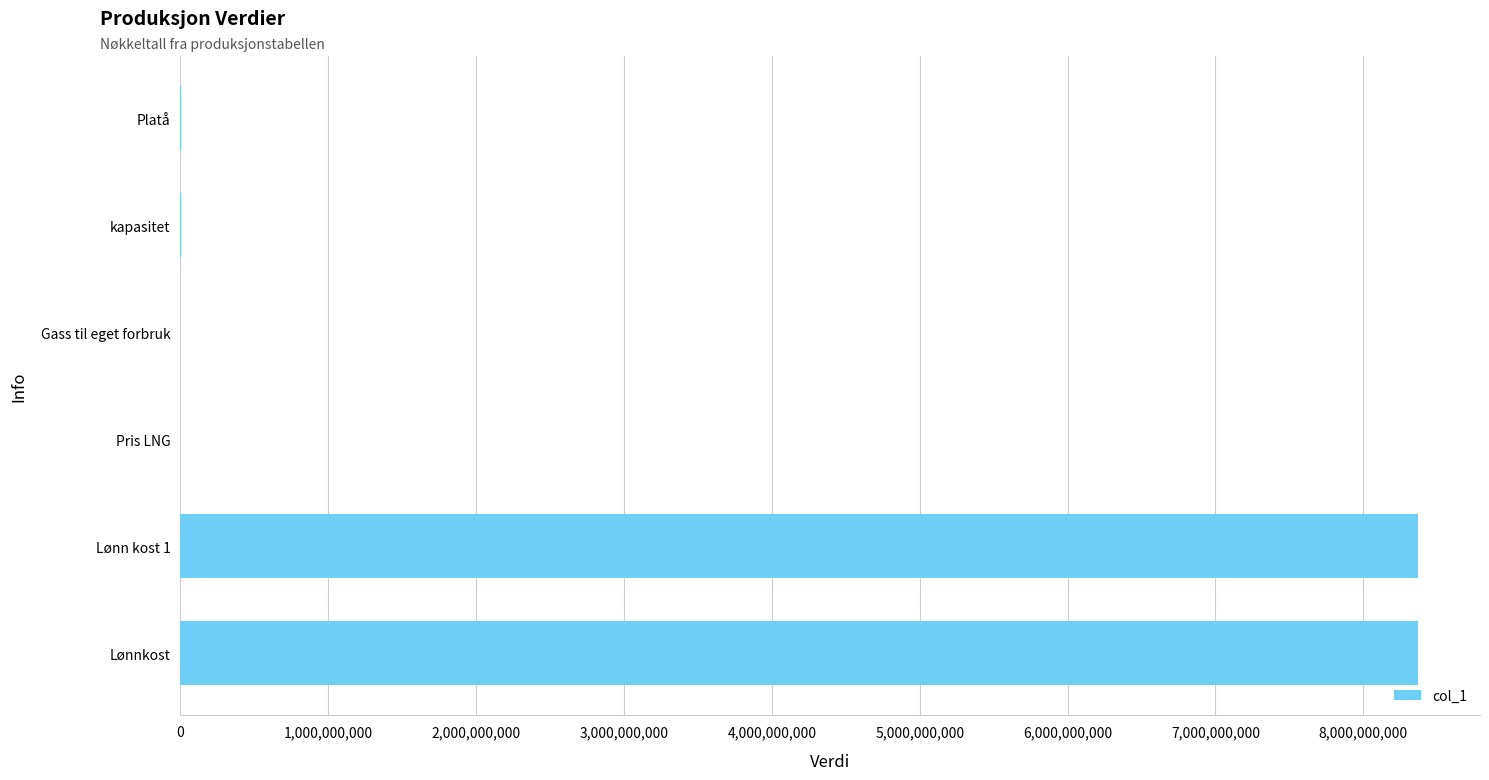

What is the maximum value shown in the chart?

8370000000